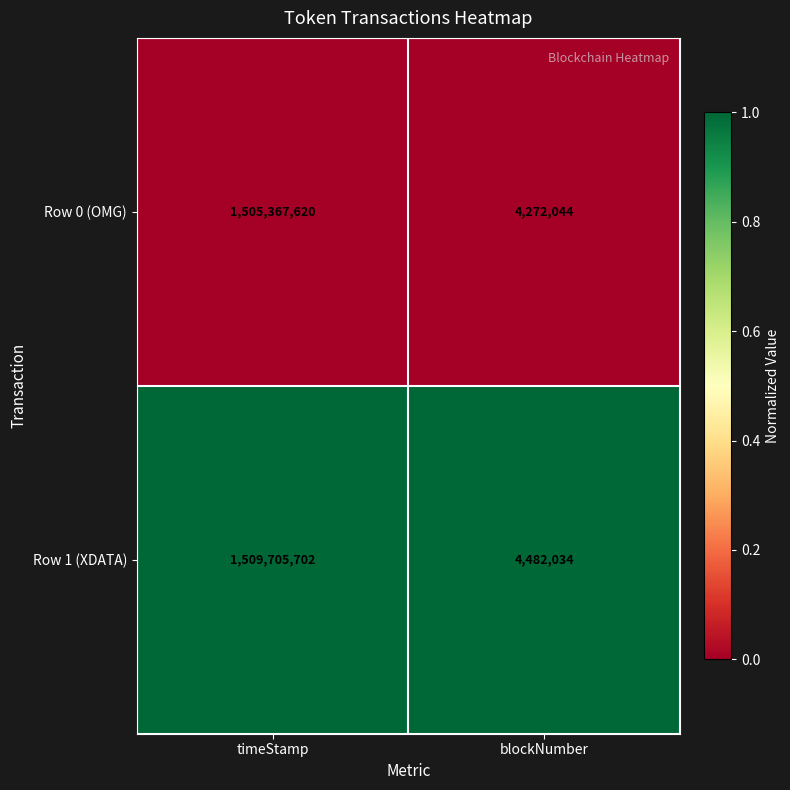

Reading left to right, extract all data points from this chart.

Row 0 (OMG): timeStamp=1505367620	blockNumber=4272044
Row 1 (XDATA): timeStamp=1509705702	blockNumber=4482034